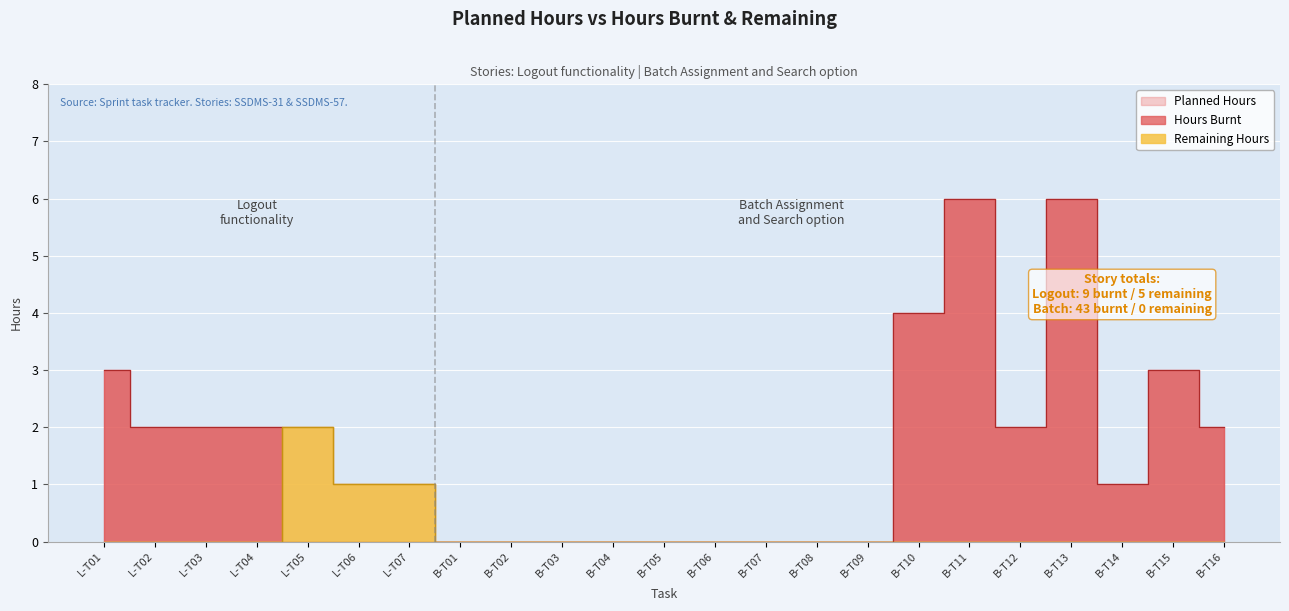

What value does the burnt series have at 30?

1